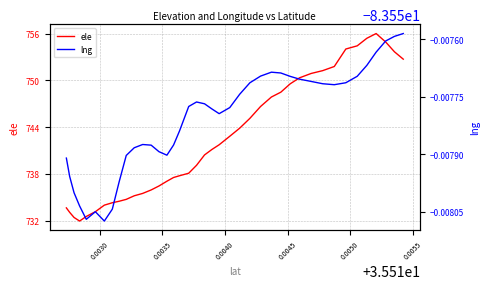

What is the highest value of the ele series?

756.0